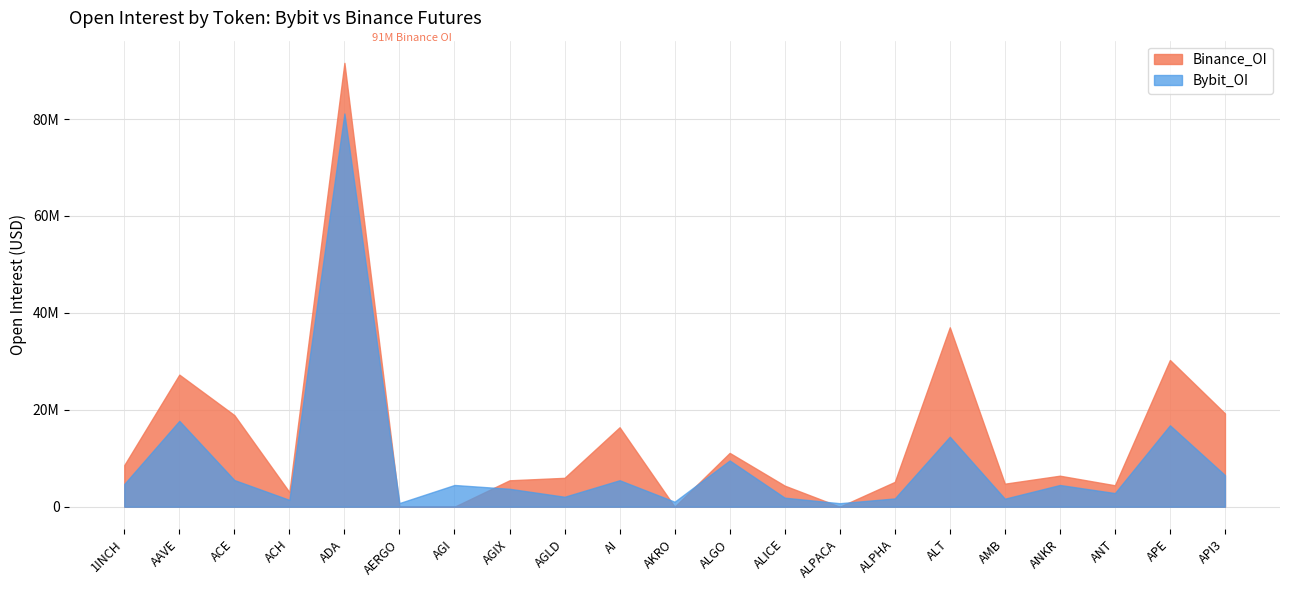

What is the difference between the maximum and minimum values in the Bybit_OI series?

80412147